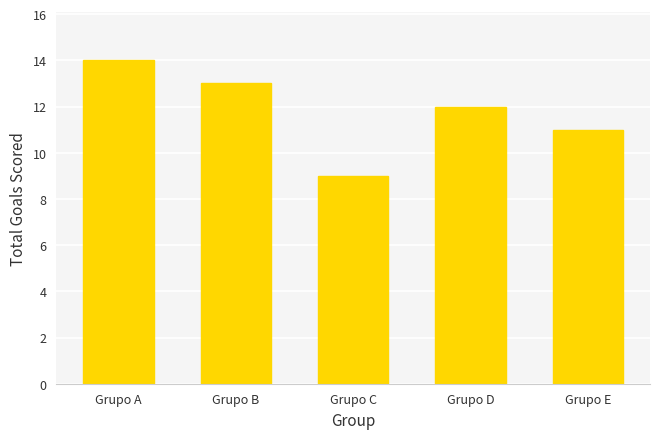

Is it true that the value at Grupo A is 4?

False